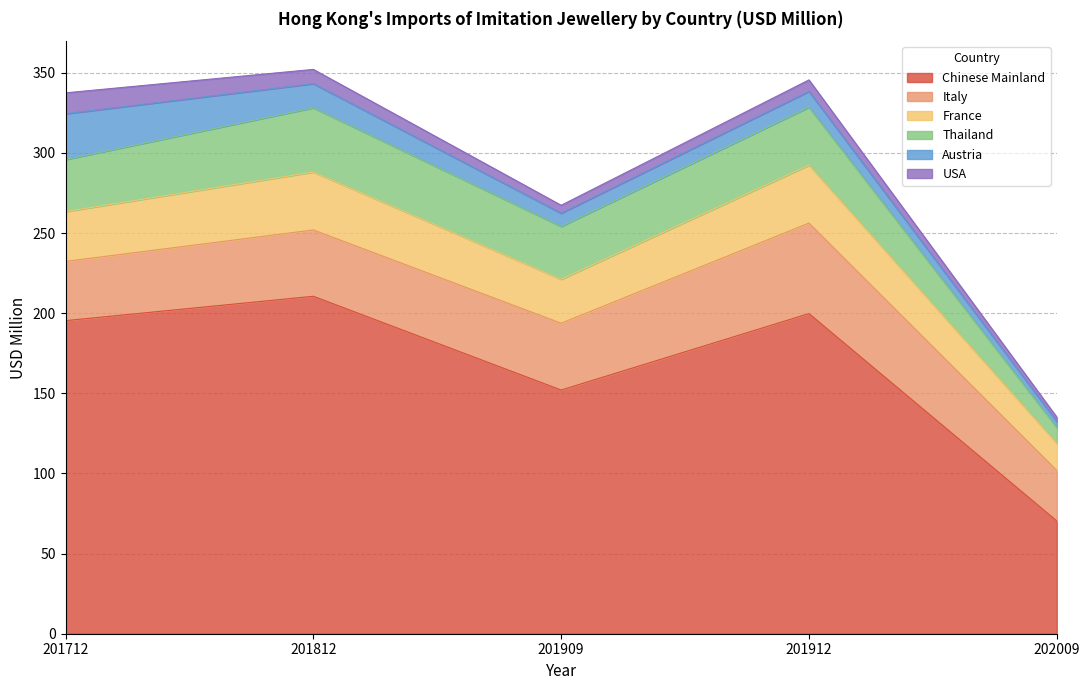

What is the value of the France point at the 1st from the left?

31.1